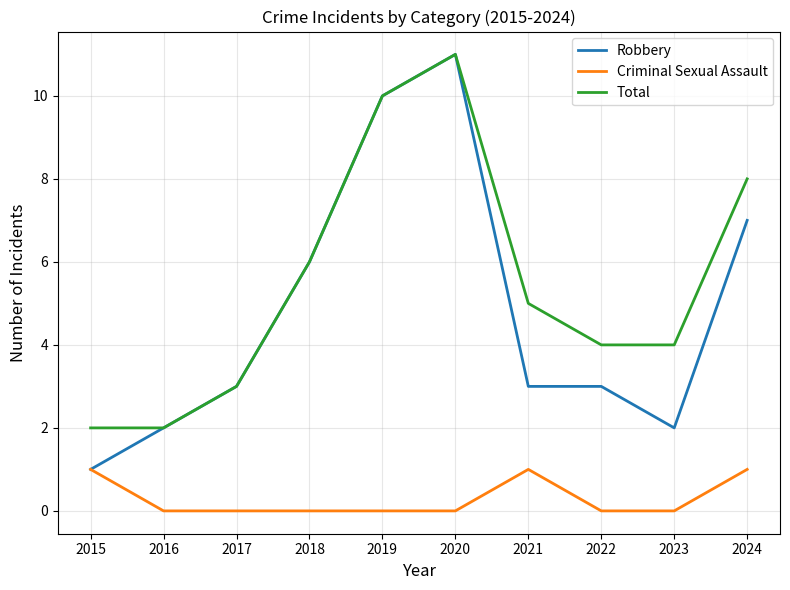

Count the number of data series in this chart.

3